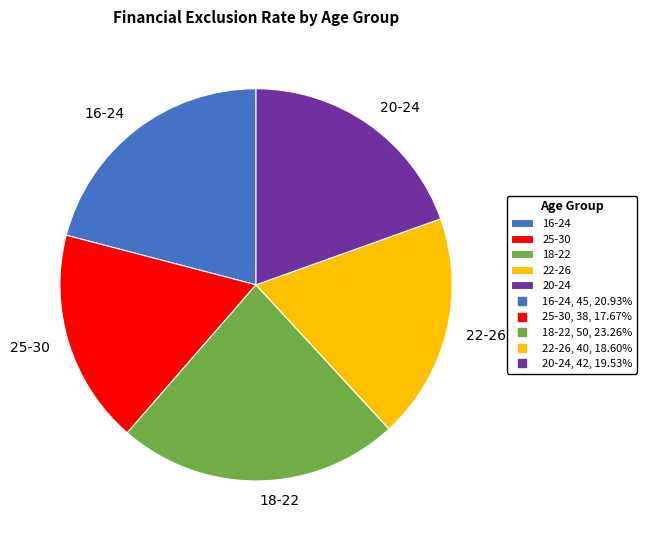

How many slices are in this pie chart?

5